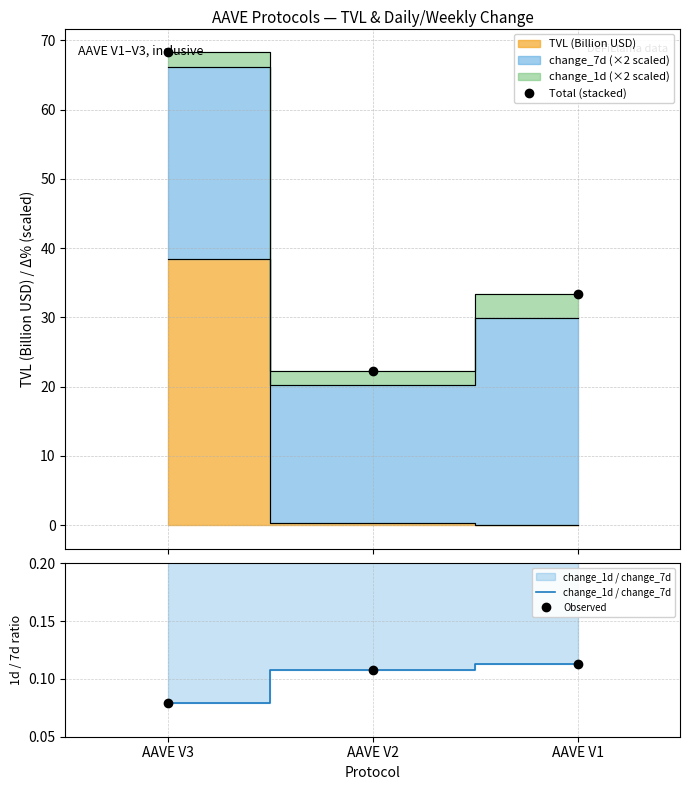

Reading right to left, list all the values displayed in this chart.

Total (stacked): 33.3	22.3	68.3
change_1d / change_7d: 0.1	0.1	0.1
Observed: 0.1	0.1	0.1